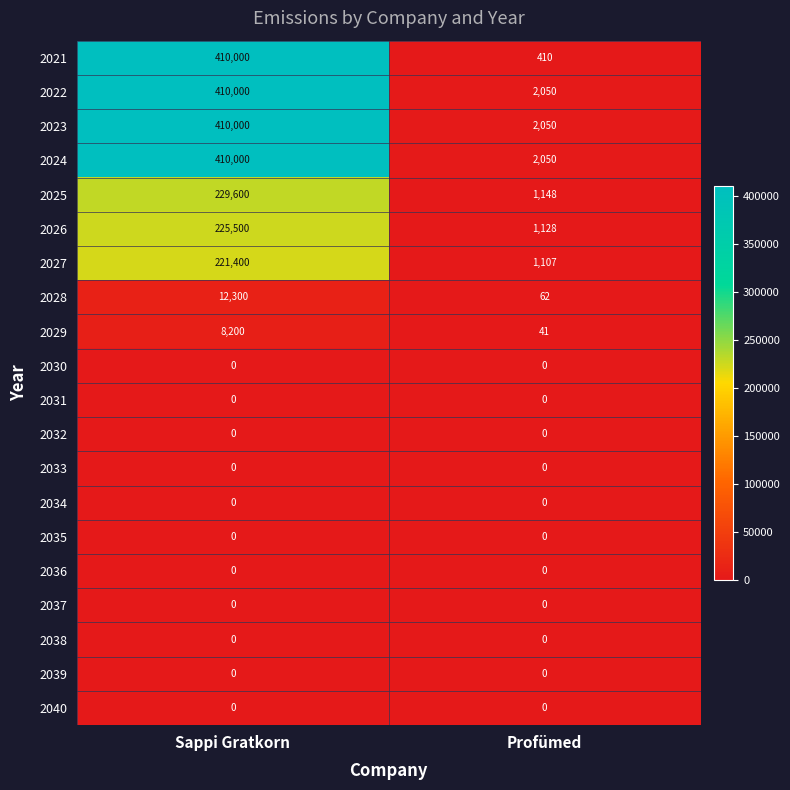

What is the difference between the highest and lowest values at Sappi Gratkorn?

410000